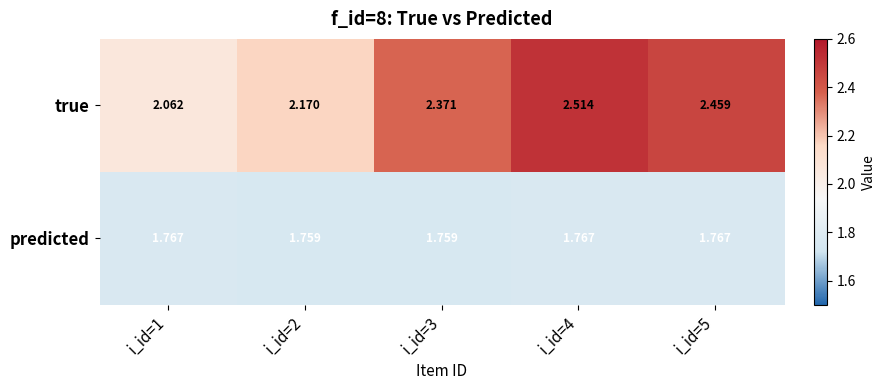

Is the value of predicted at i_id=5 greater than the value of true at i_id=4?

No